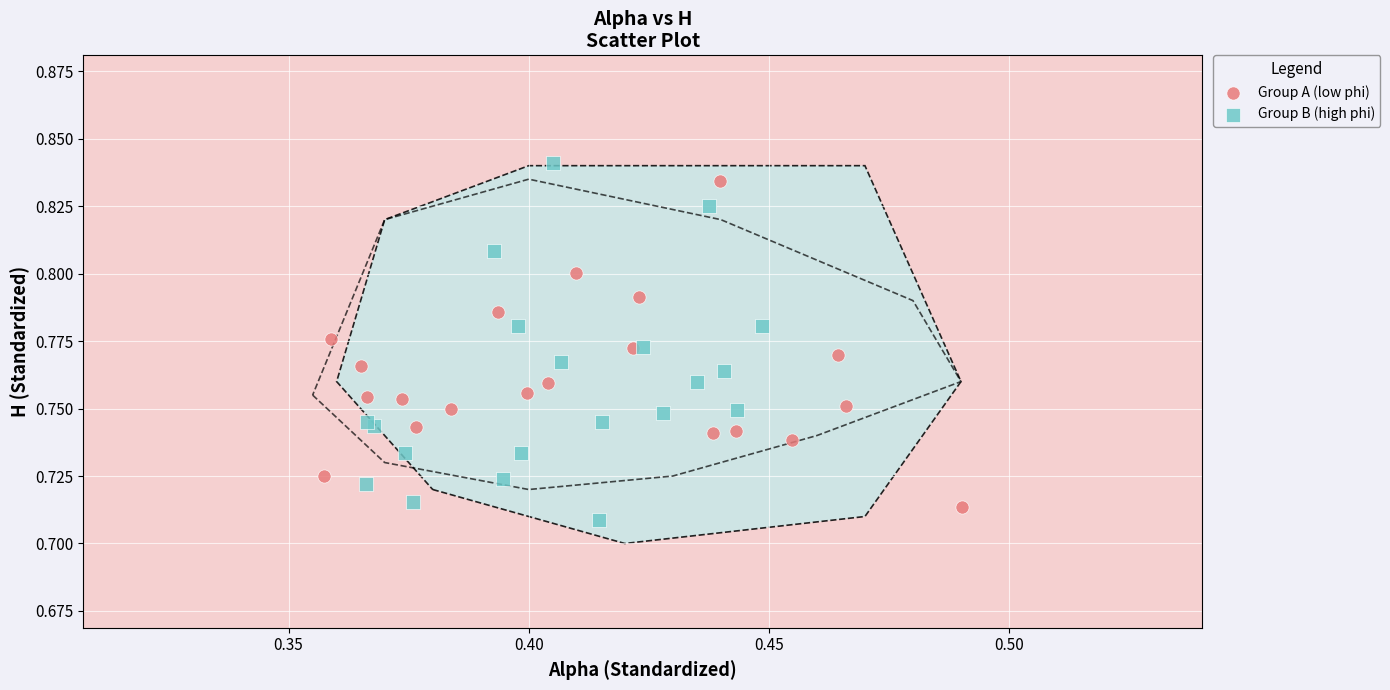

Which series has the widest spread of Y values?

Group B (high phi)